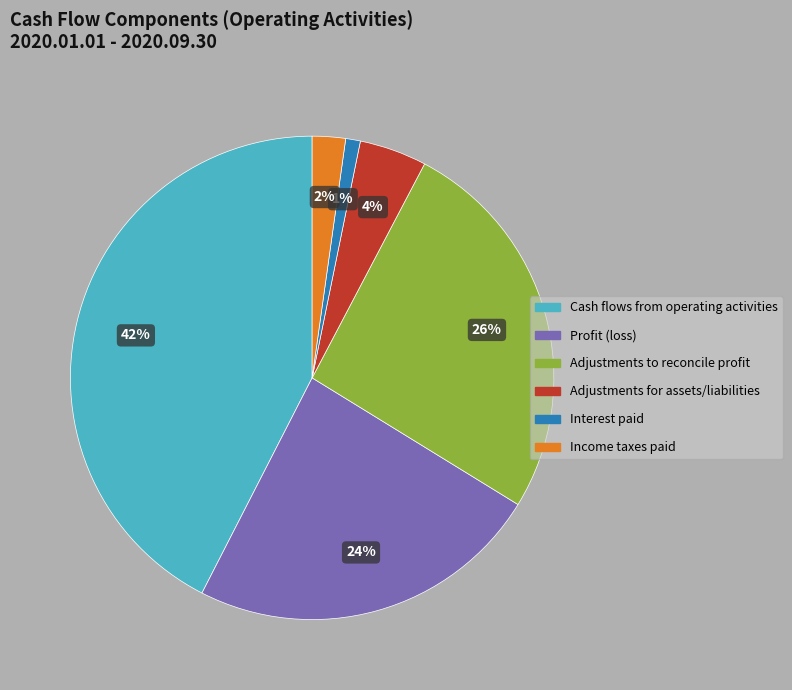

Combined, do Adjustments to reconcile profit and Adjustments for assets/liabilities account for over 50%?

No